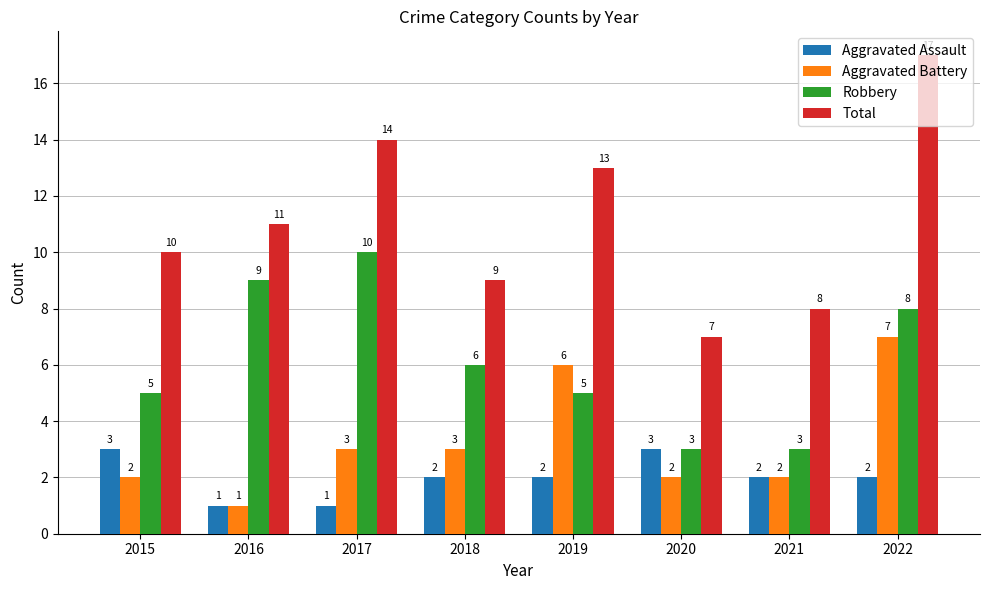

Rank the series by their maximum value, from highest to lowest.

Total, Robbery, Aggravated Battery, Aggravated Assault